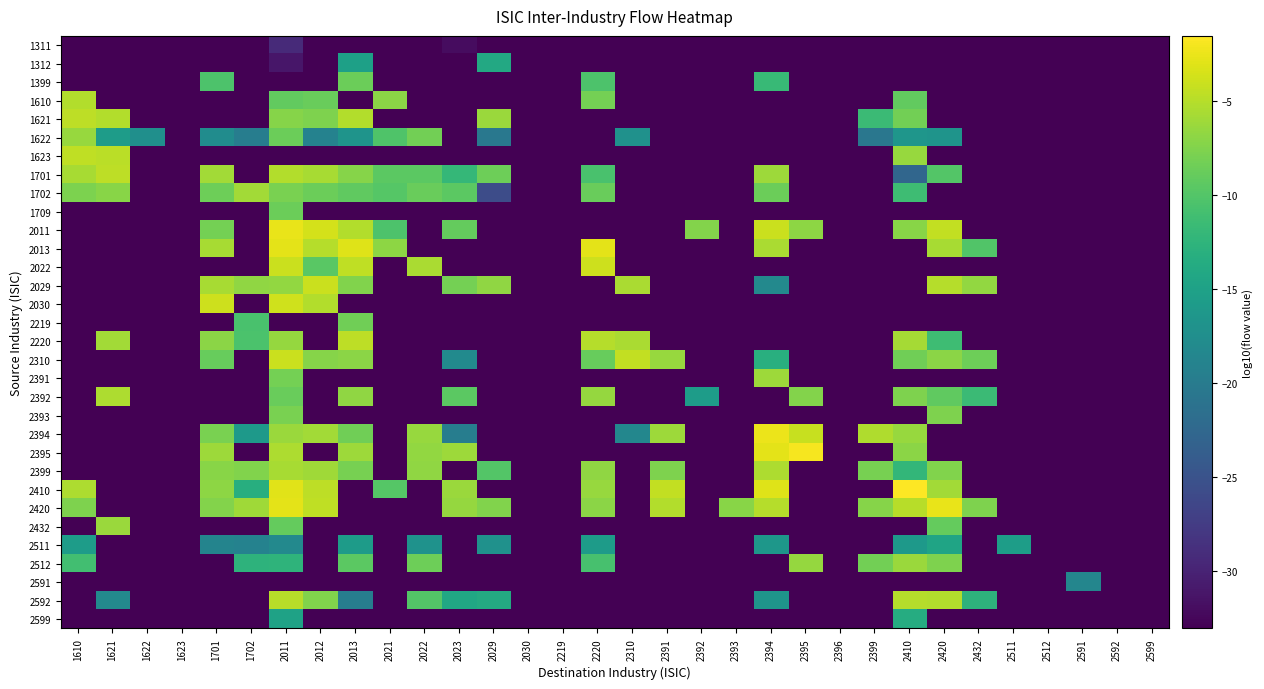

At which category is the sum across all series the highest?

2011